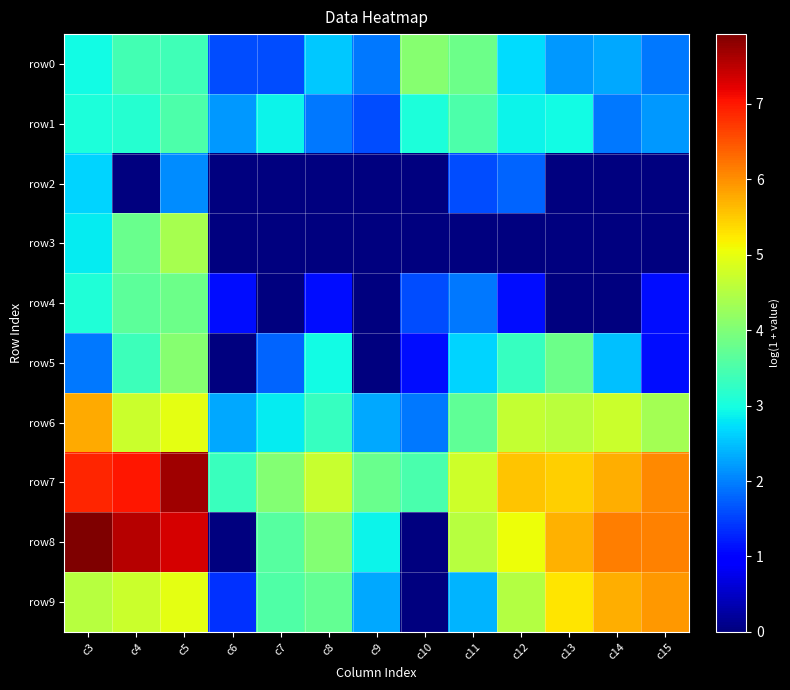

Rank the series at c13 from highest to lowest value.

row8, row7, row9, row6, row5, row1, row0, row2, row3, row4